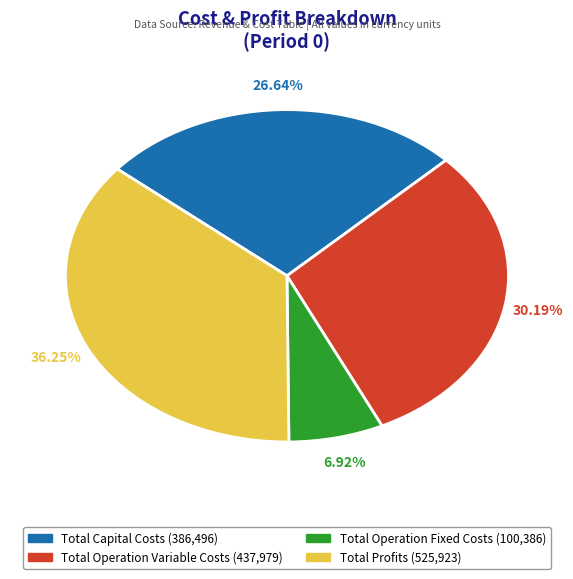

Which slice is the smallest?

Total Operation Fixed Costs